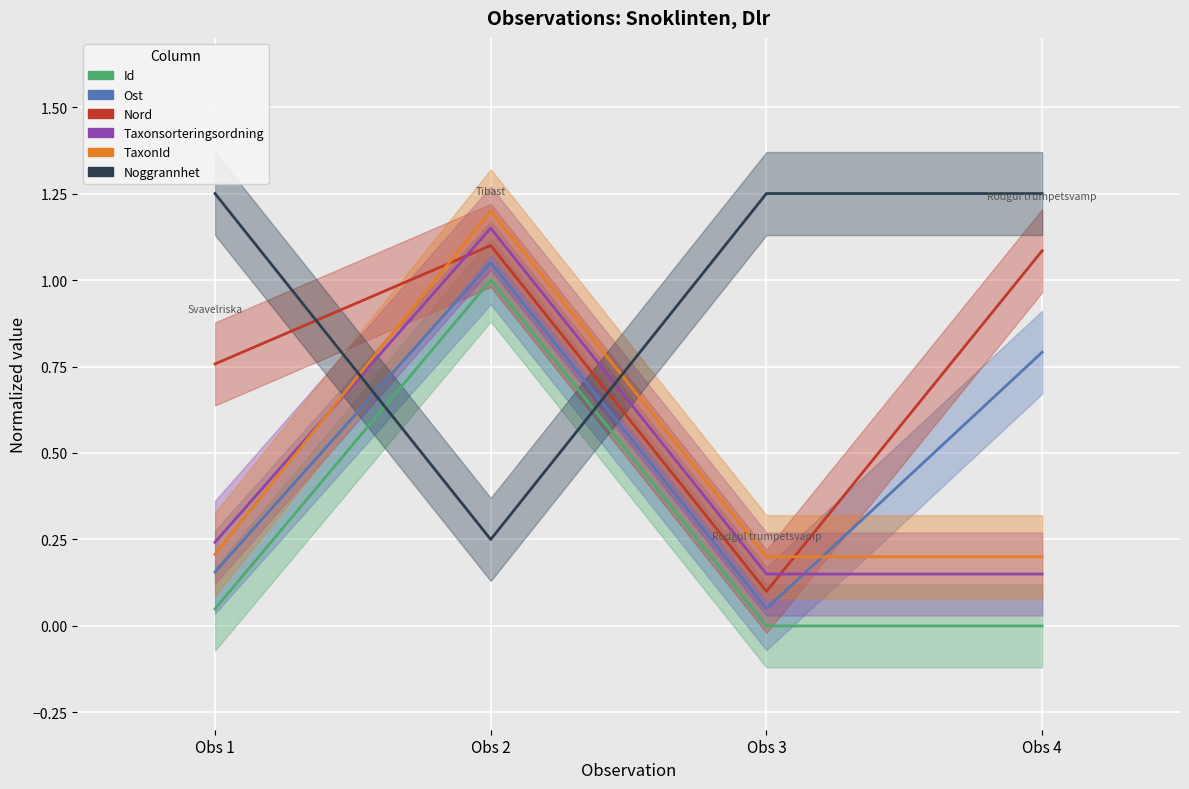

True or false: Ost has a value of 0.3 at Obs 1.

False